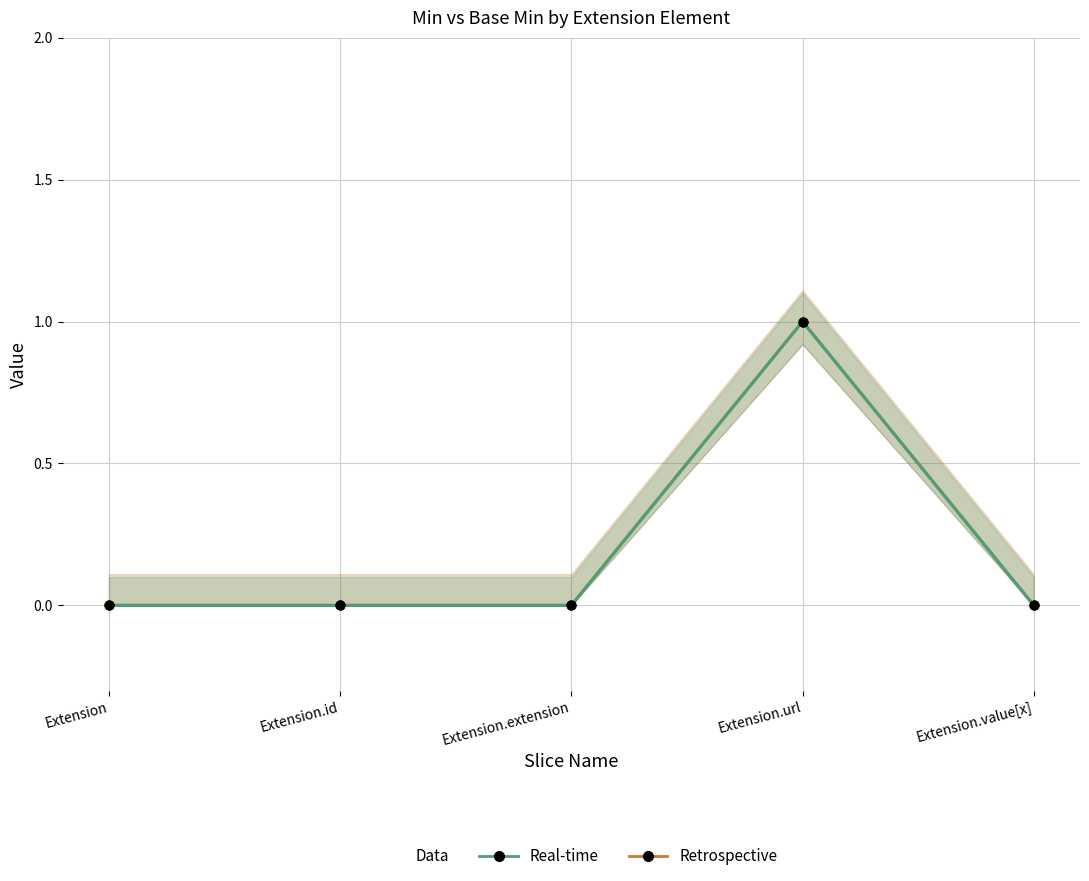

At which category is the sum across all series the highest?

Extension.url